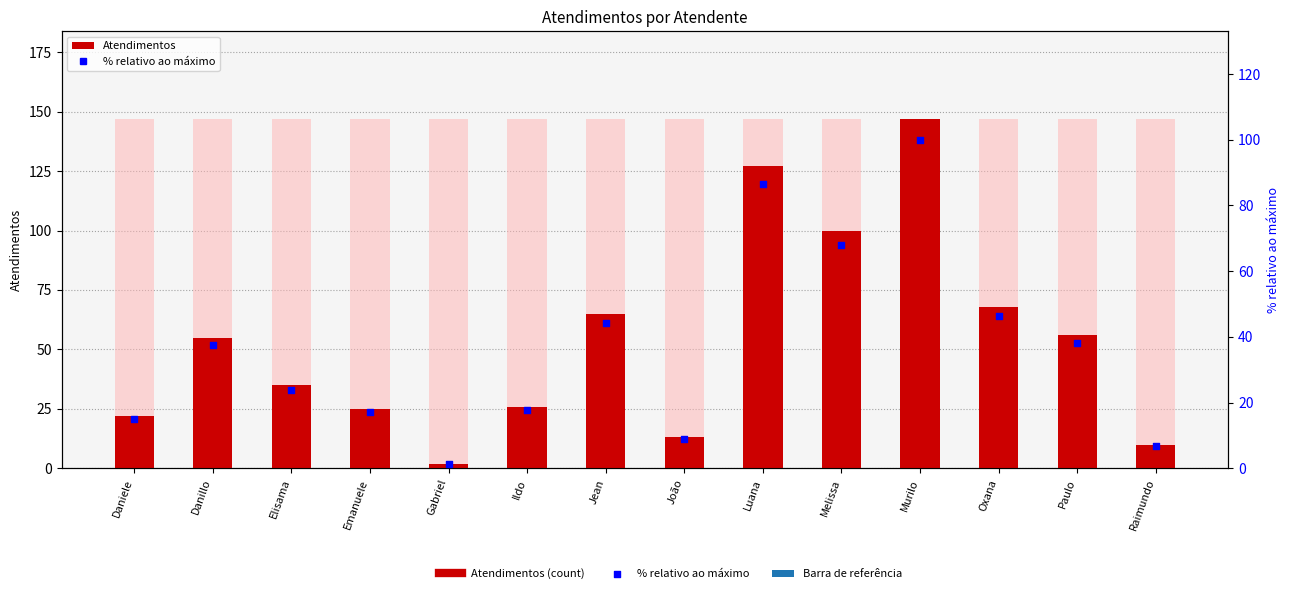

Which series contains the highest Y value?

Atendimentos